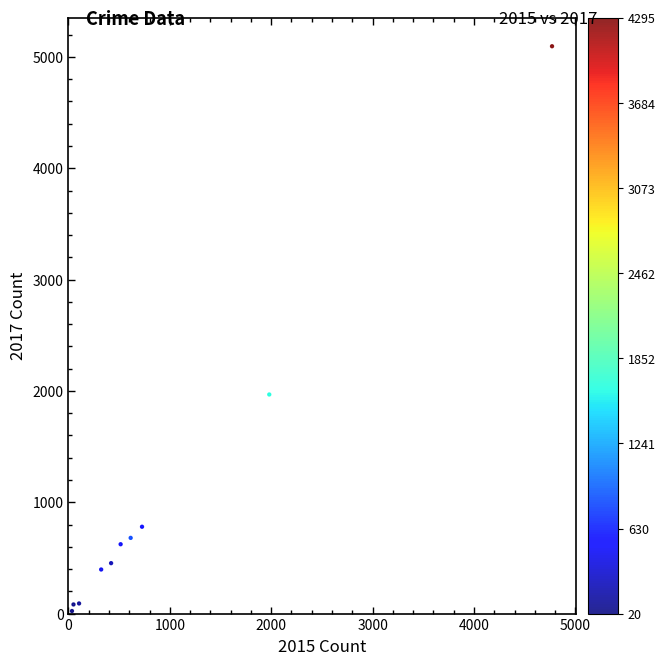

What is the average Y value?

1019